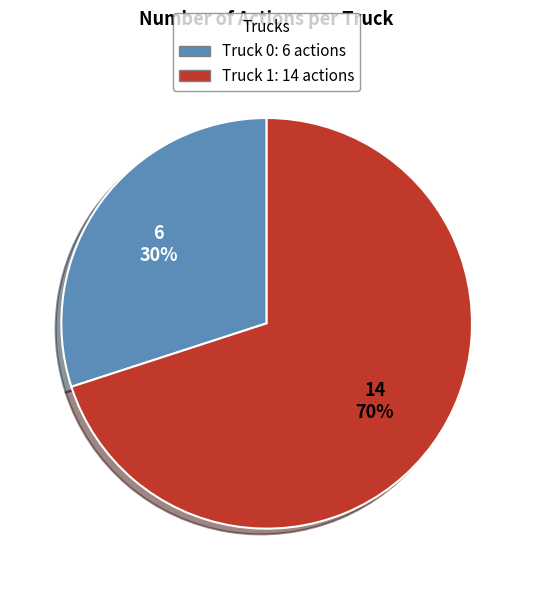

To the nearest percent, what is the difference between the largest and smallest slice percentages?

40%